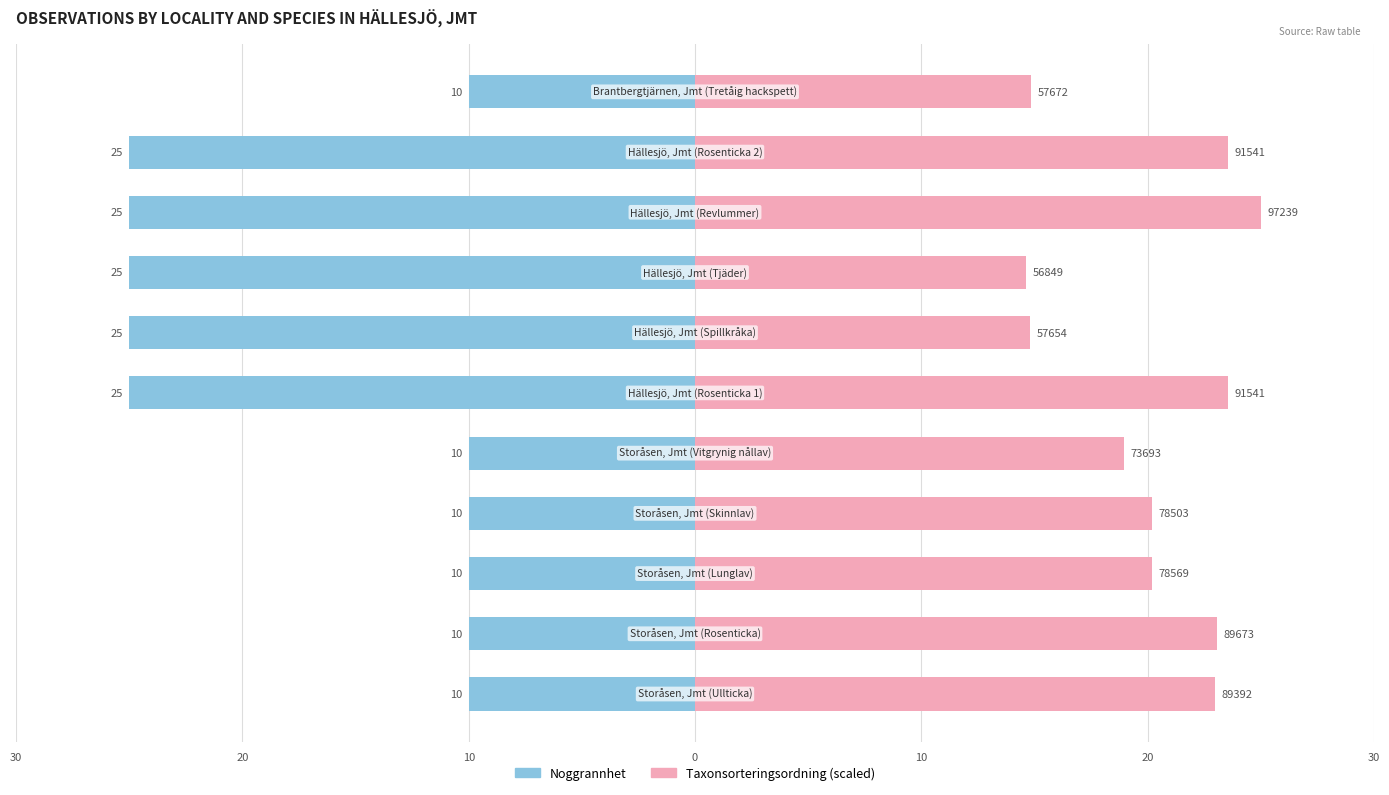

What is the sum of the Noggrannhet values at 10 and 0?

-20.0